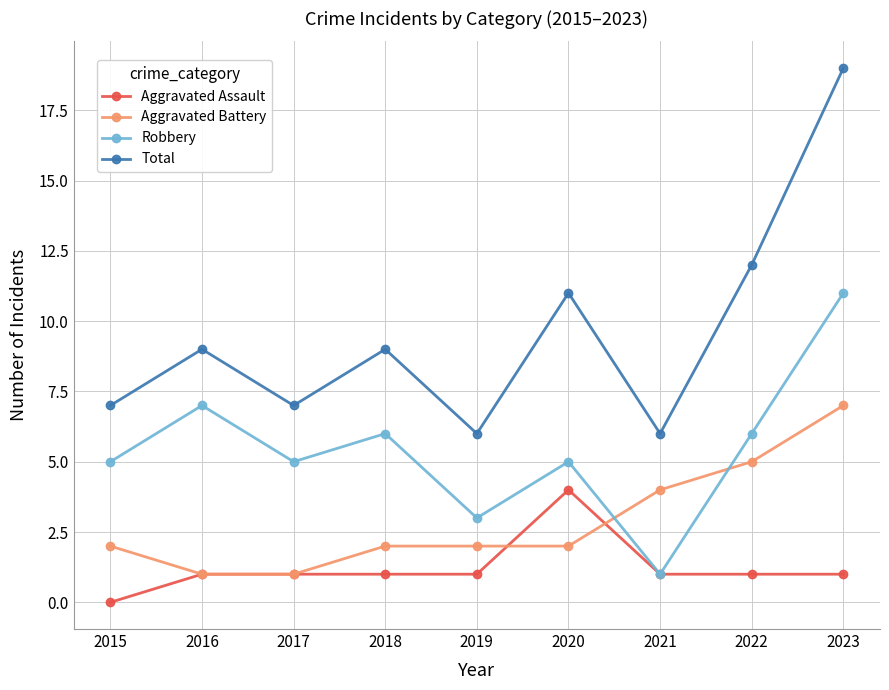

Is this an area chart (filled region under the line)?

No